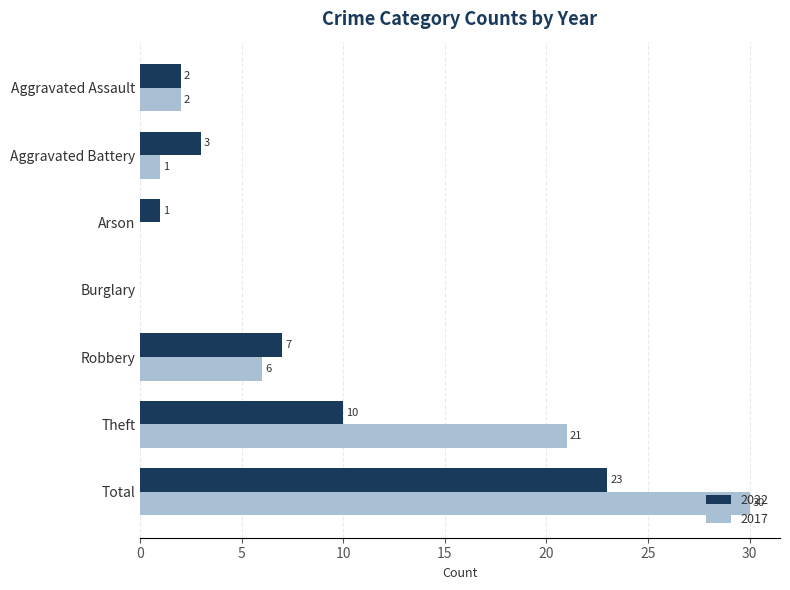

What is the total value across all series at Robbery?

13